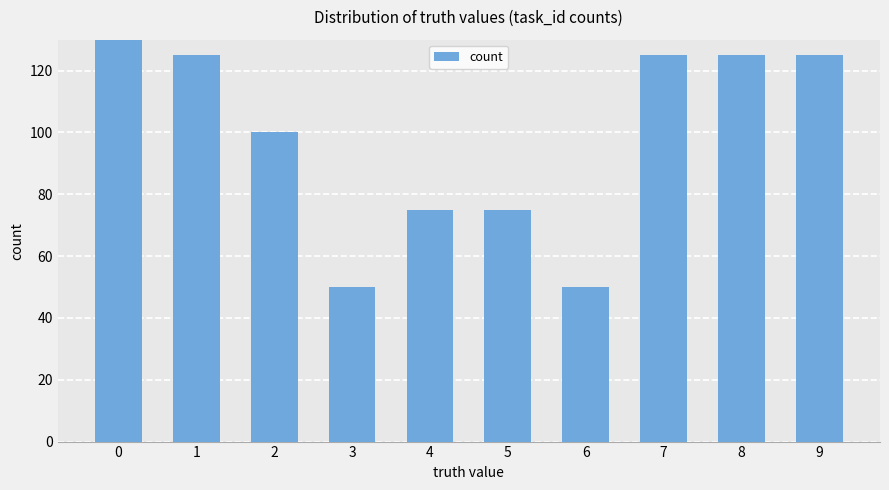

What is the ratio of the value at 3 to the value at 1?

0.4